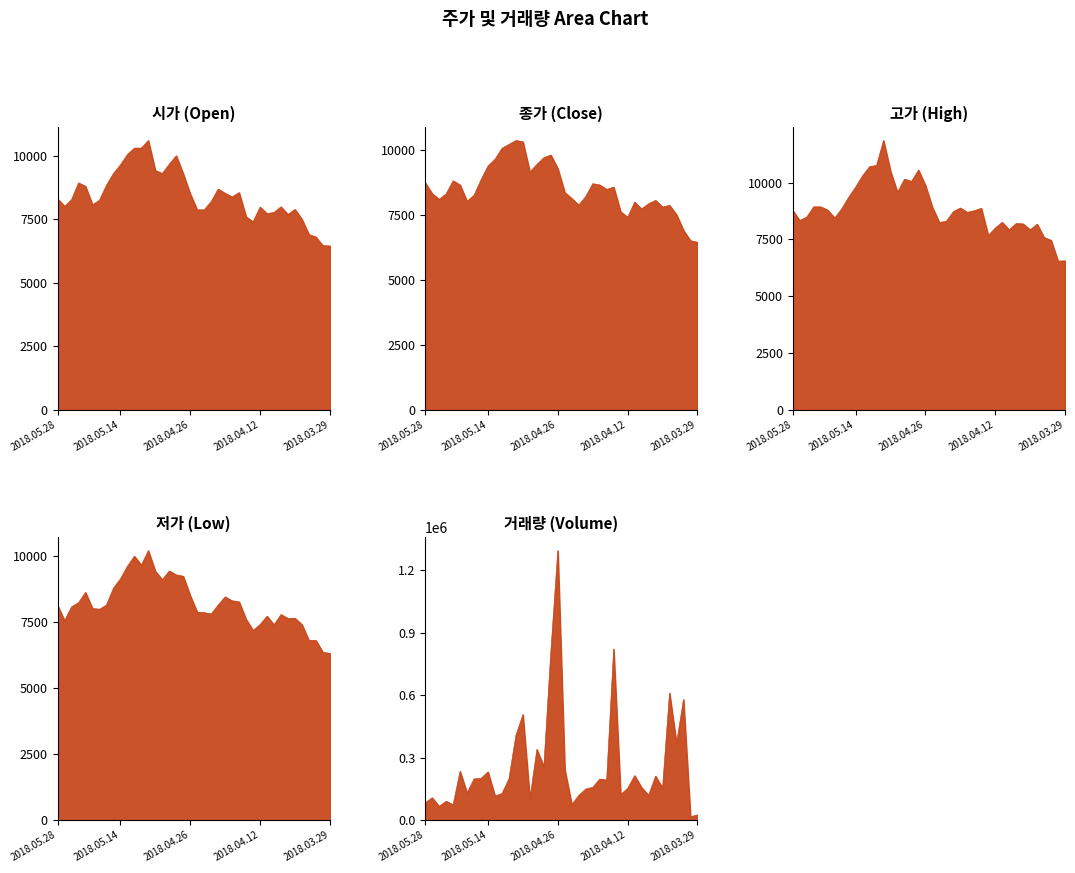

True or false: 저가 and 종가 cross at least once.

False